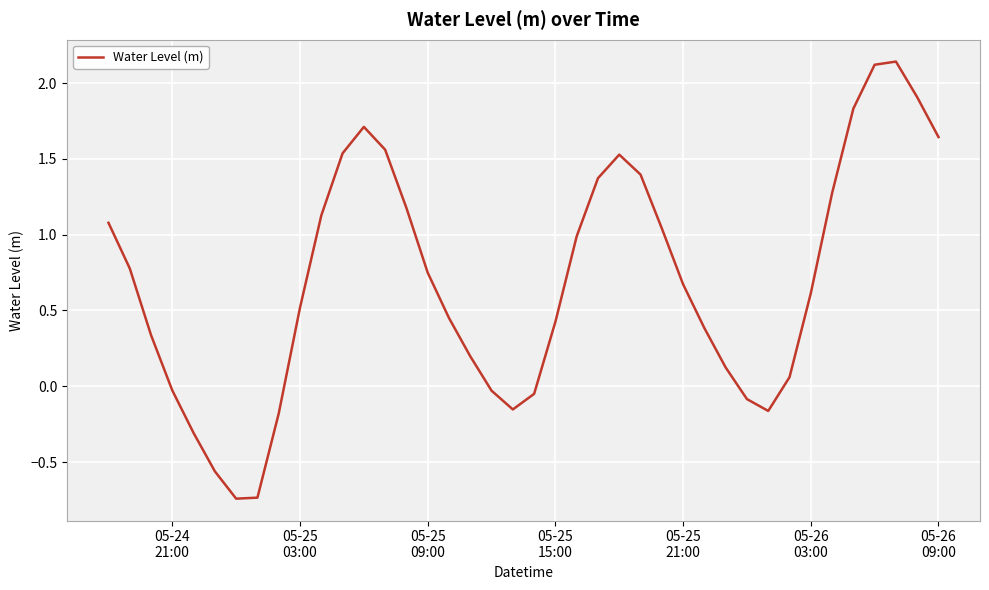

Does the chart display data point markers on the line(s)?

No